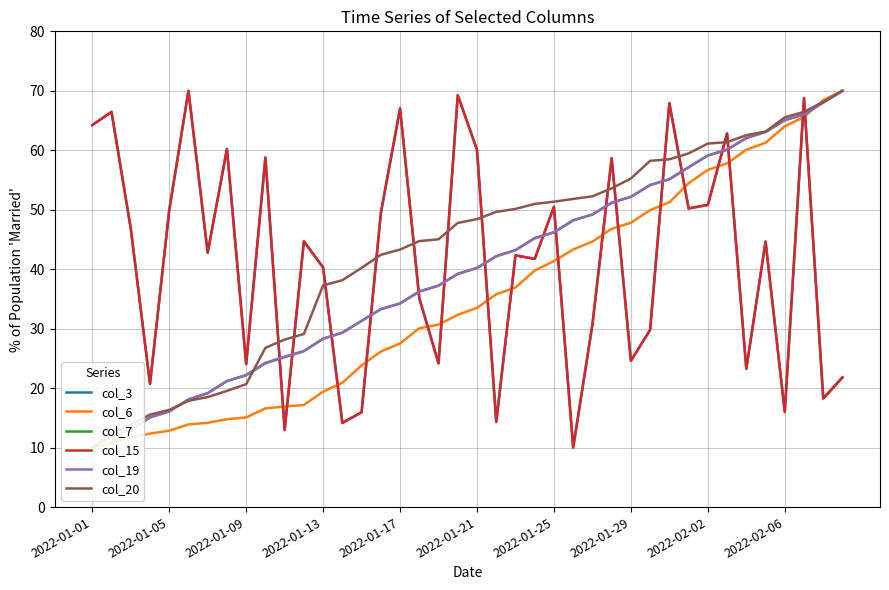

Which series has the widest spread of values?

col_3